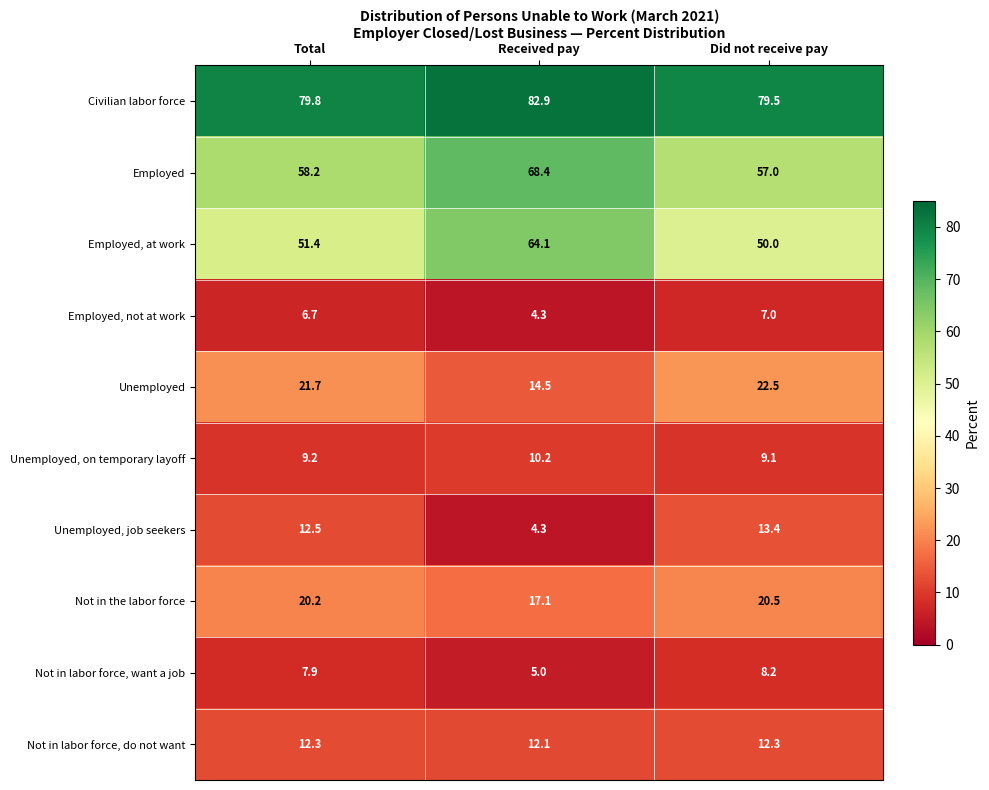

Which series has the widest spread of values?

Employed, at work